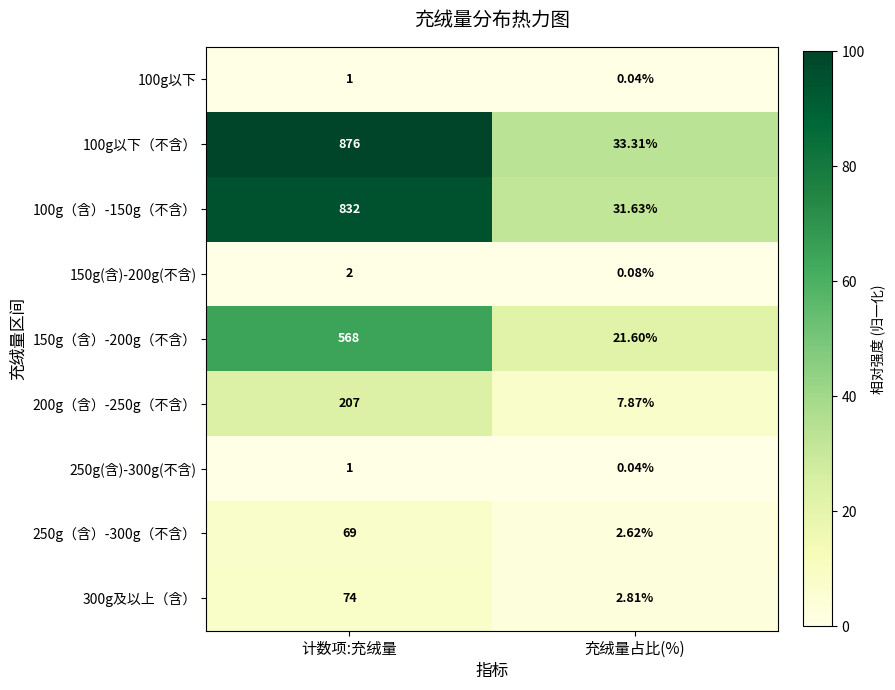

Count the number of data series in this chart.

9